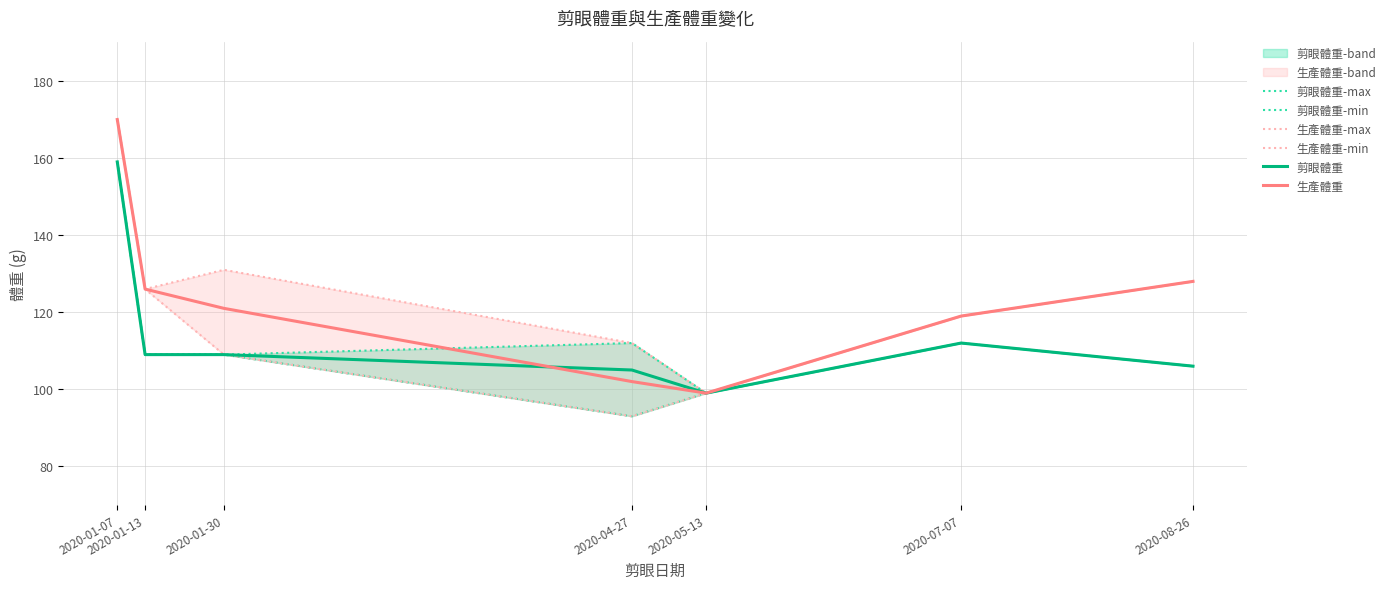

How many lines are shown in the chart?

6